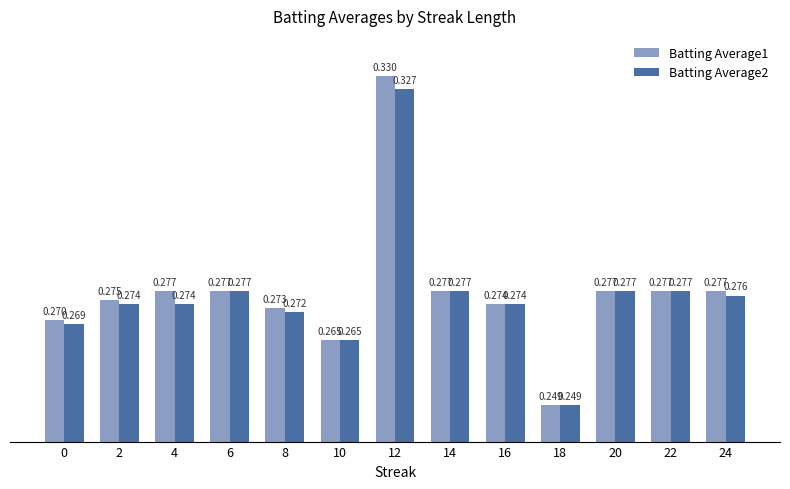

List the series in order of their overall mean, highest first.

Batting Average1, Batting Average2